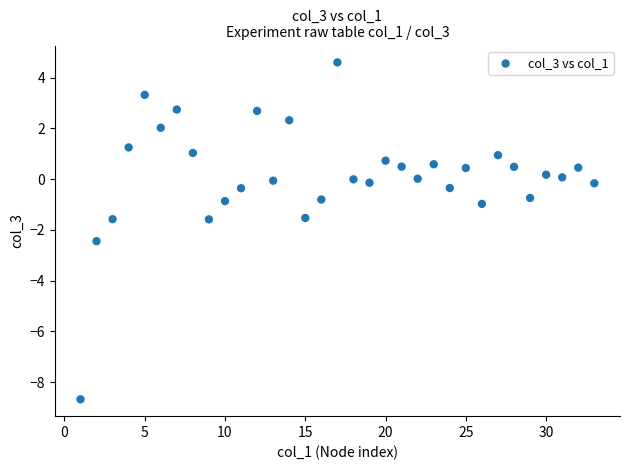

What is the range of Y values (max minus min)?

13.3